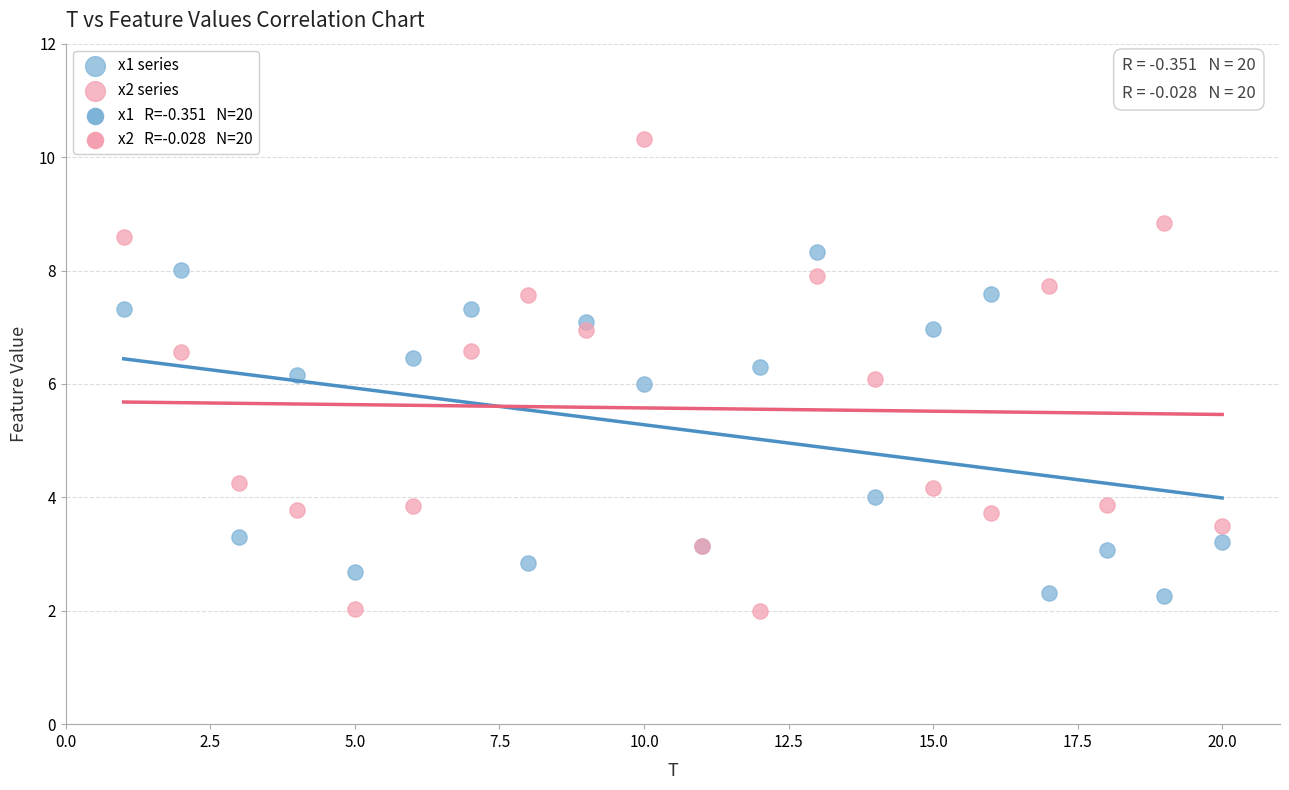

Which series has the widest spread of Y values?

x2 series